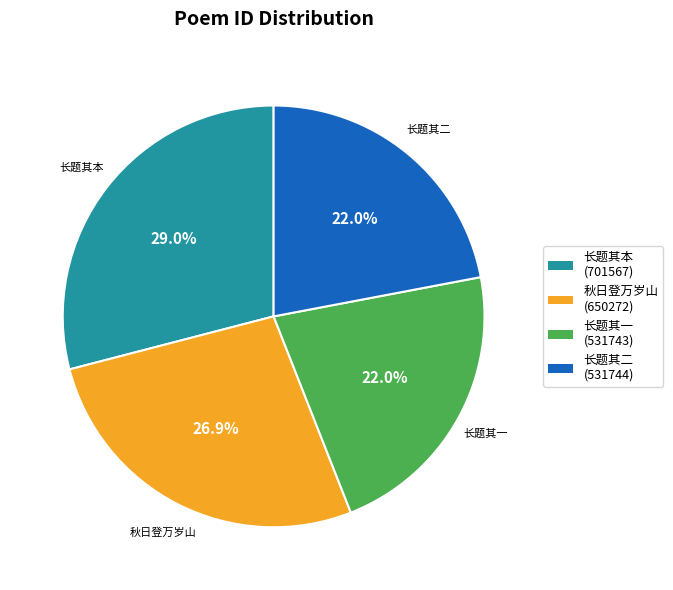

How many segments does this pie chart have?

4